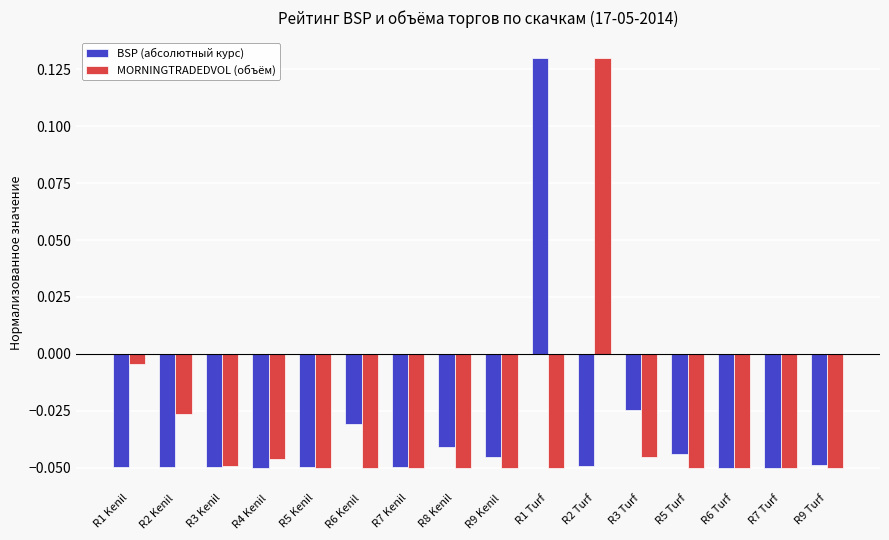

The value of MORNINGTRADEDVOL (объём) at R4 Kenil is -0.1. True or false?

False